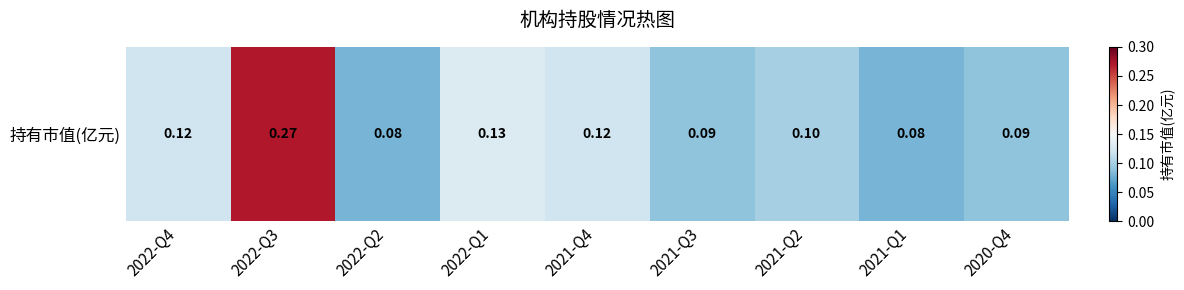

List the labels in order of value, largest first.

2022-Q3, 2022-Q1, 2022-Q4, 2021-Q4, 2021-Q2, 2021-Q3, 2020-Q4, 2022-Q2, 2021-Q1